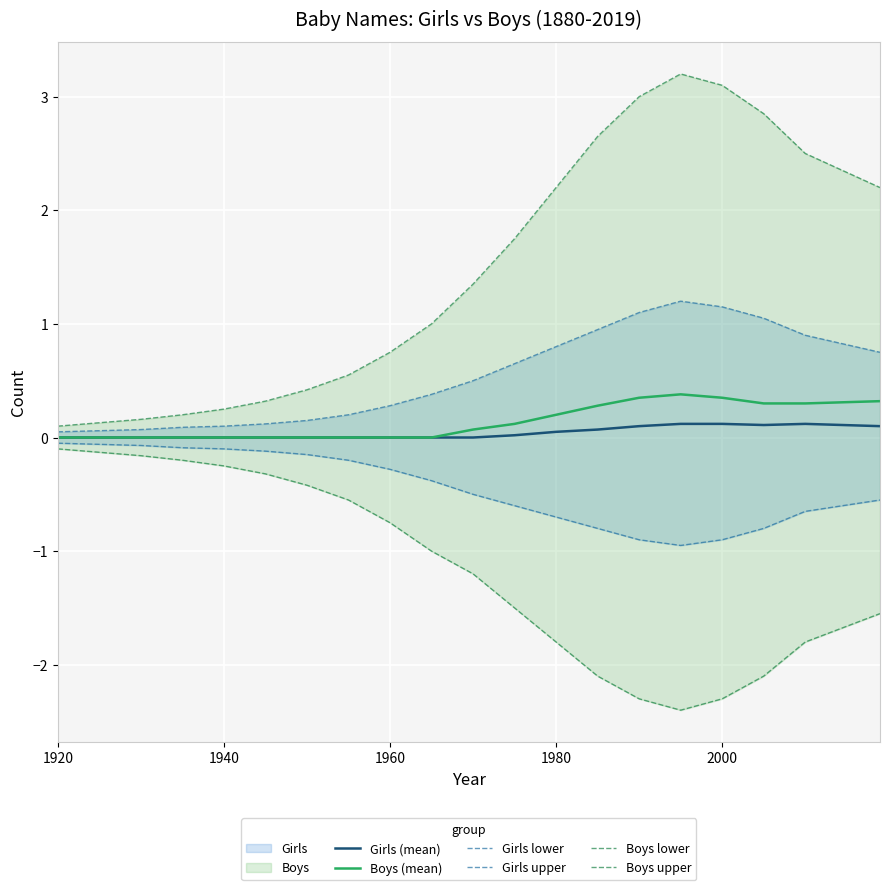

The value of Girls (mean) at 1940 is 0.0. True or false?

True